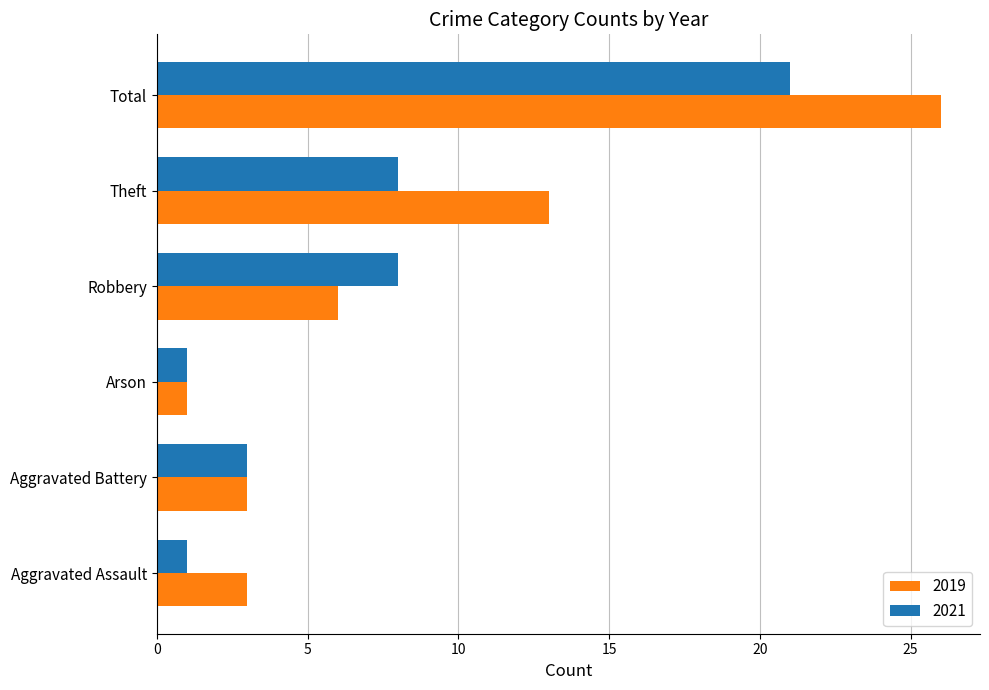

Count the 2021 values in the range 1 to 8.

5